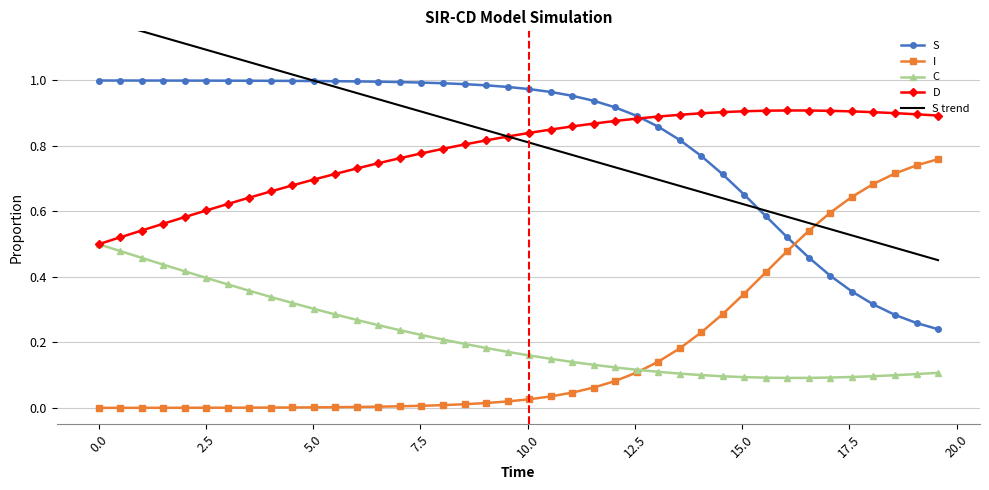

How many lines are shown in the chart?

5